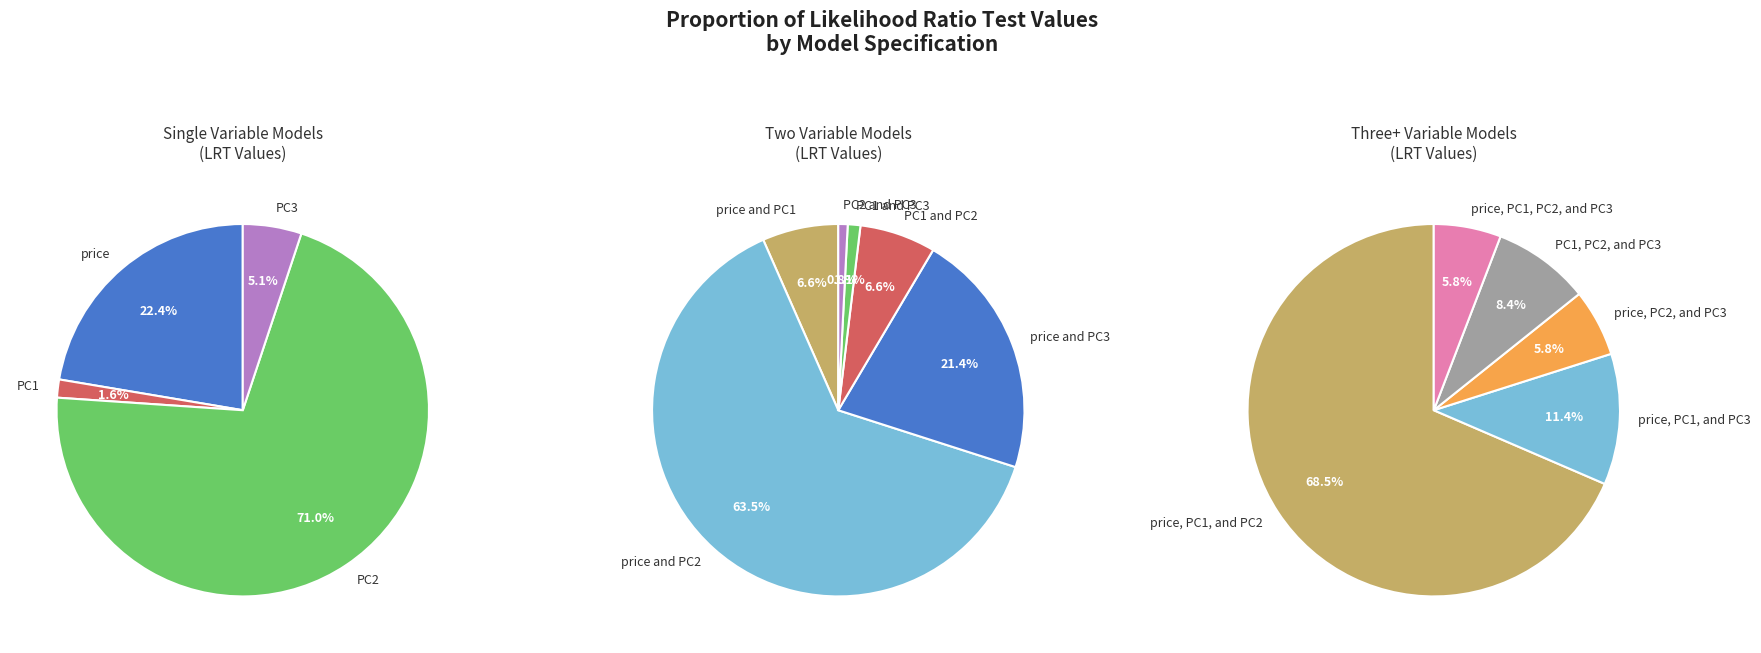

Is it true that price and PC1 is 11% of the pie?

False